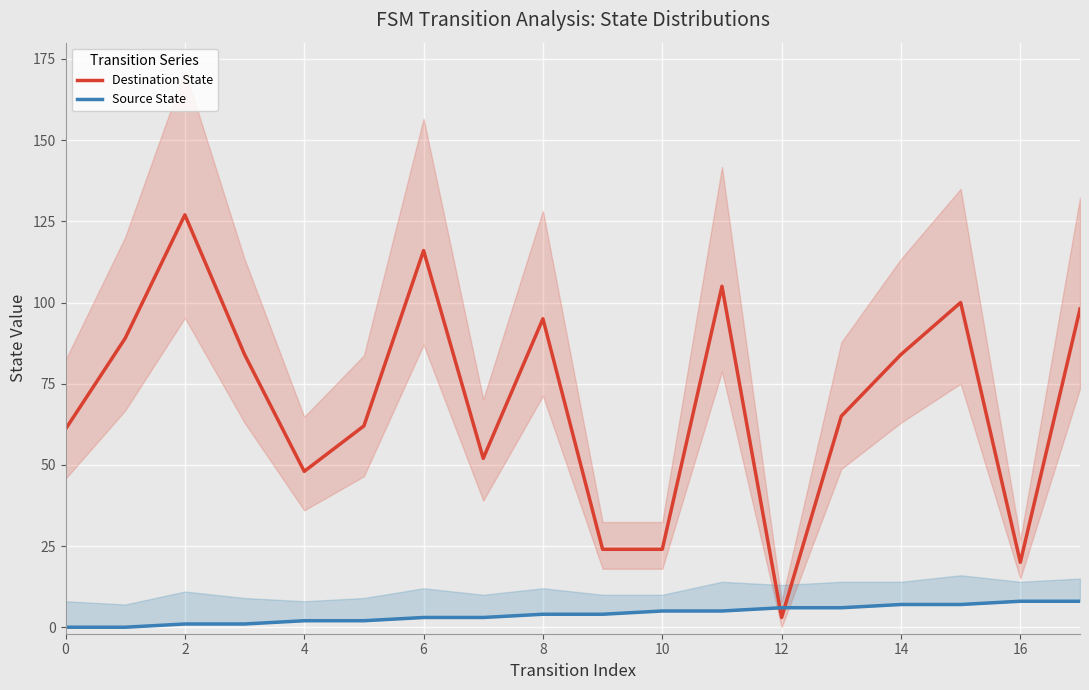

True or false: Destination State has a value of 95 at 8.

True